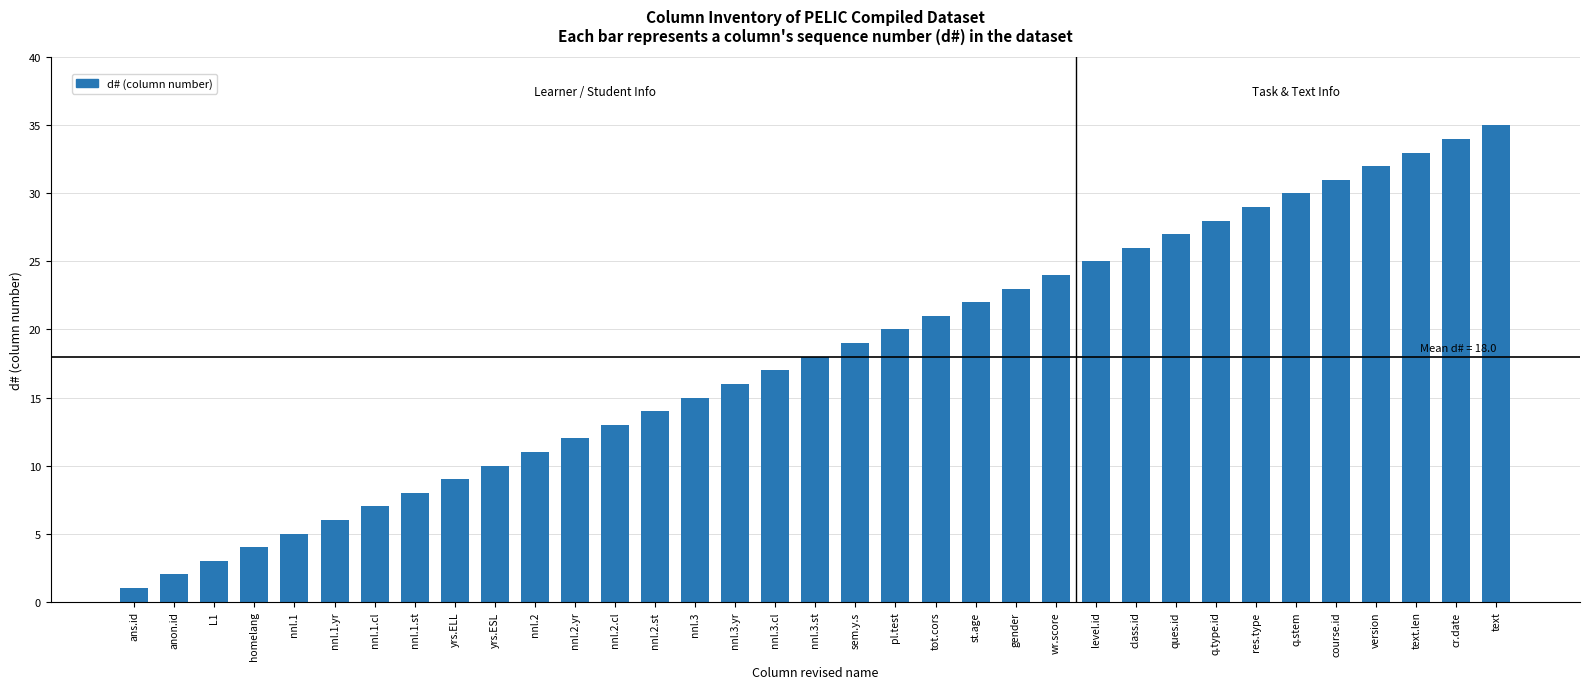

The chart shows a value of 32 at version. True or false?

True